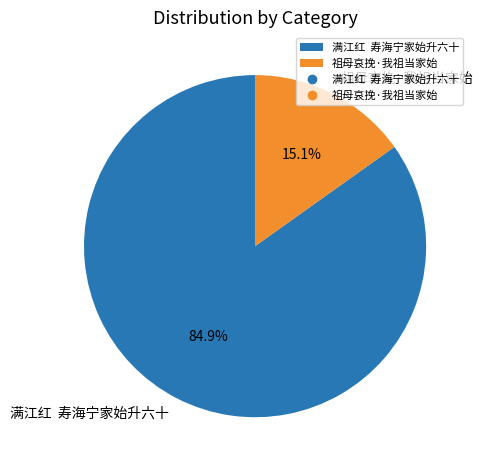

What percentage is NOT represented by 祖母哀挽·我祖当家始?

84.9%